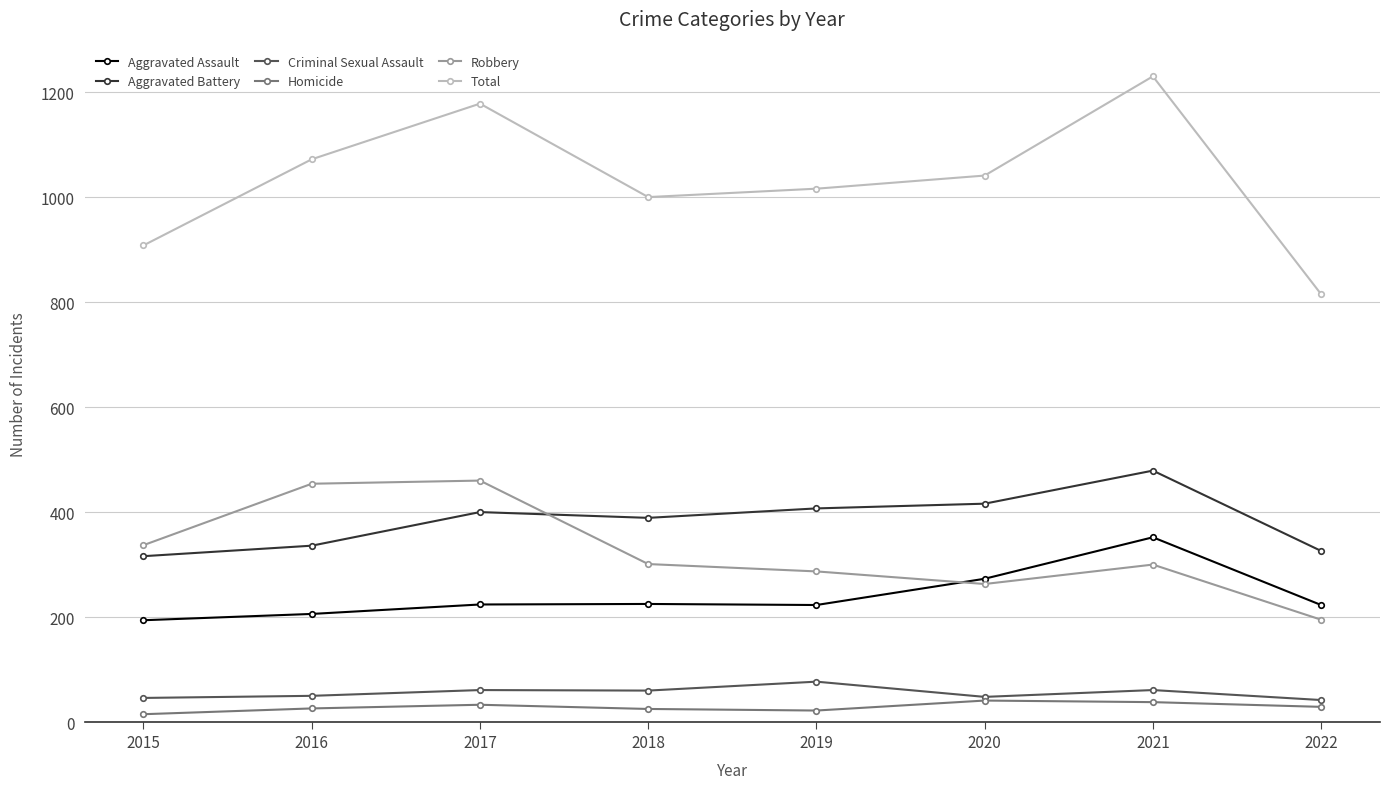

Rank the series at 2019 from lowest to highest value.

Homicide, Criminal Sexual Assault, Aggravated Assault, Robbery, Aggravated Battery, Total